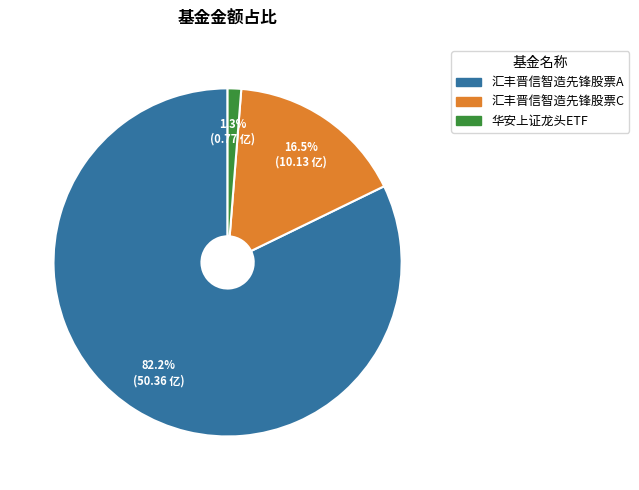

Which slice represents more than half of the pie?

汇丰晋信智造先锋股票A